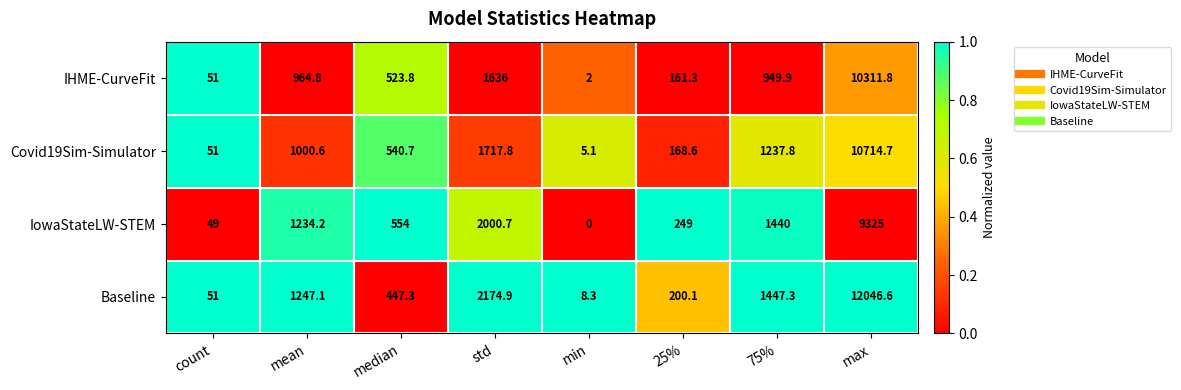

Which series changed the most between mean and min?

Baseline